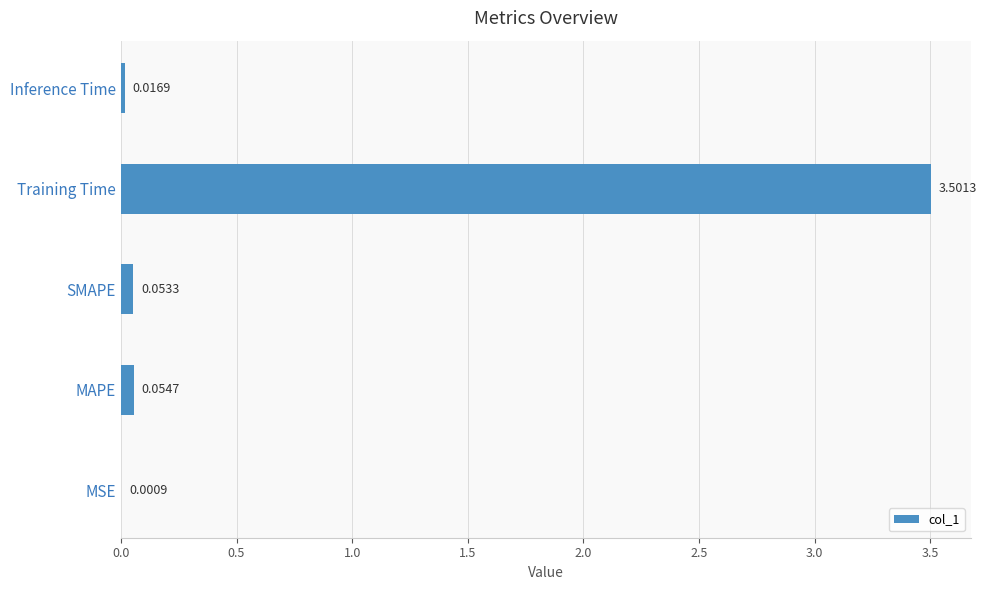

Where is the data nearest to the value 1?

MAPE